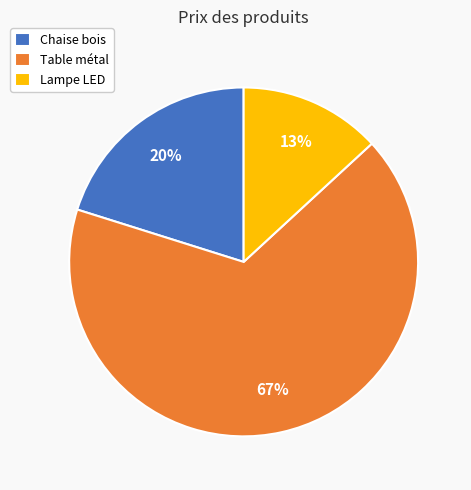

Which slice is the smallest?

Lampe LED